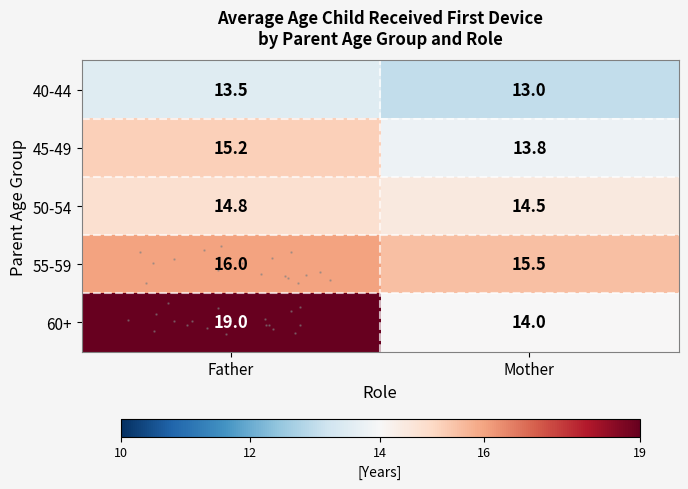

The 50-54 series shows 14.8 at Father. True or false?

True